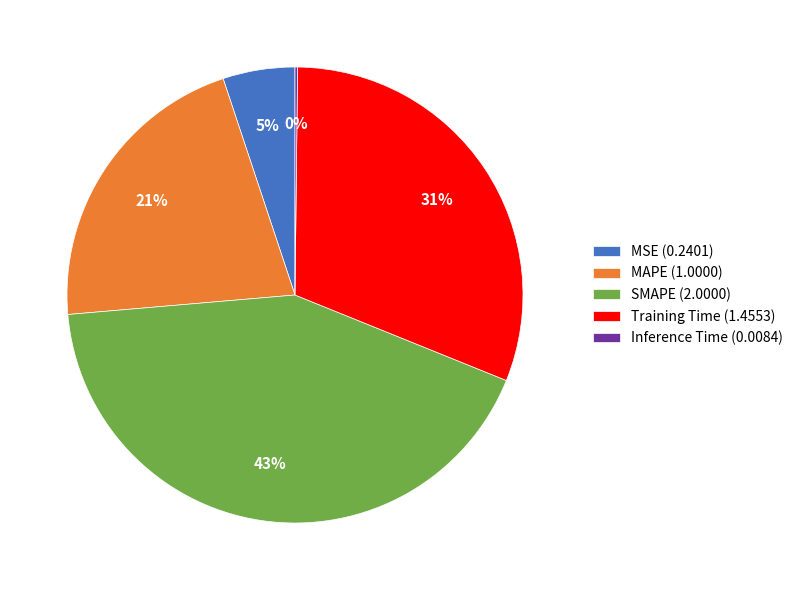

To the nearest percent, what is the average slice percentage?

20%